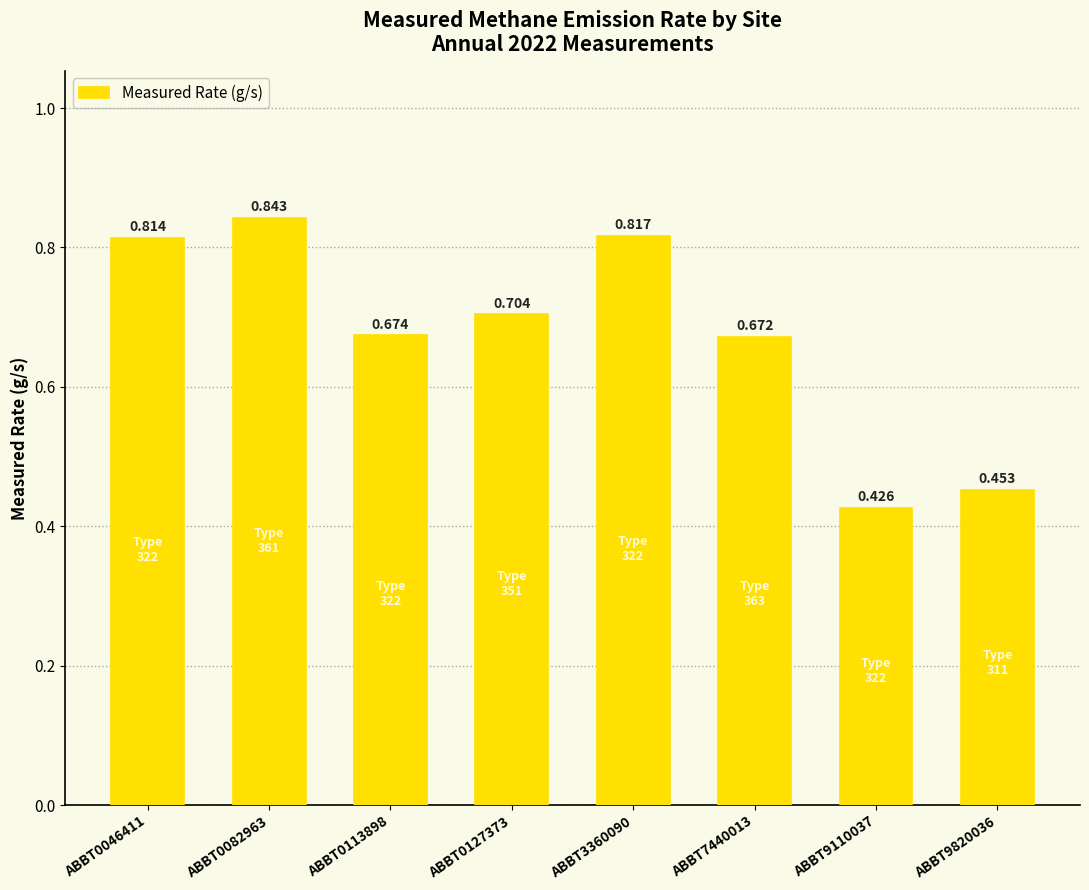

Rank the categories by value from highest to lowest.

ABBT0082963, ABBT3360090, ABBT0046411, ABBT0127373, ABBT0113898, ABBT7440013, ABBT9820036, ABBT9110037